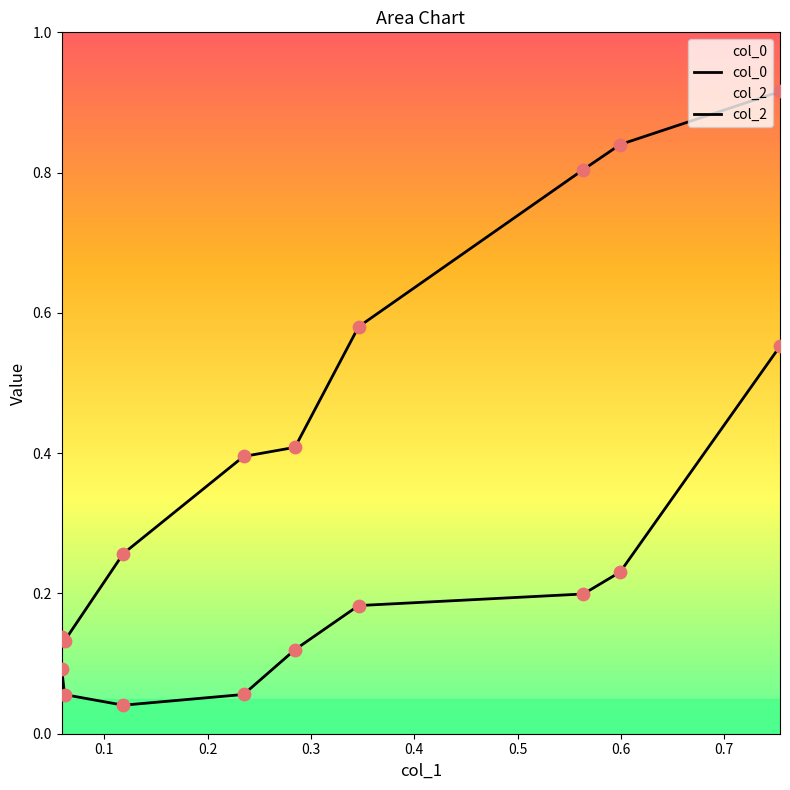

What are all the series names shown in the legend?

col_0, col_2